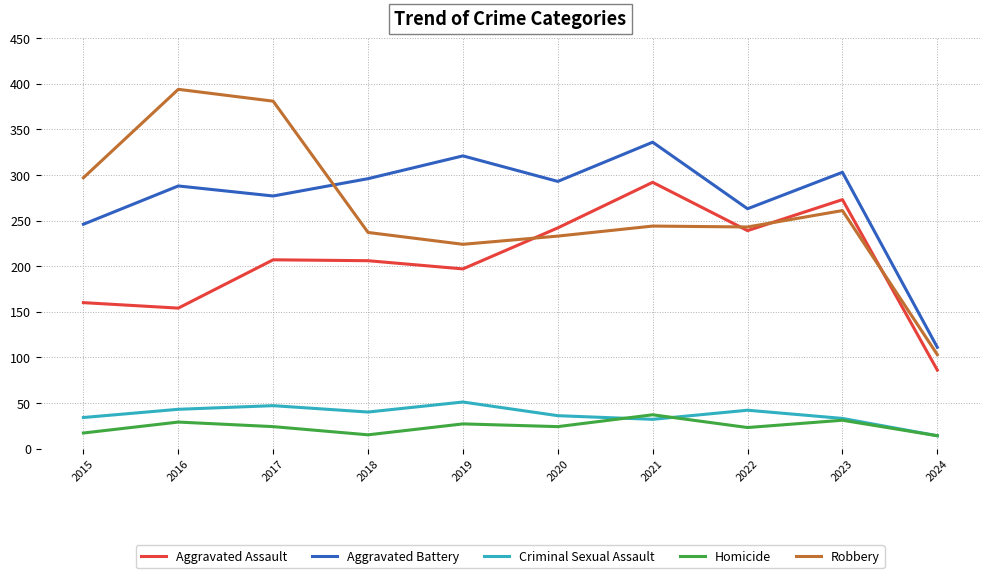

Which series changed the most between 2019 and 2020?

Aggravated Assault